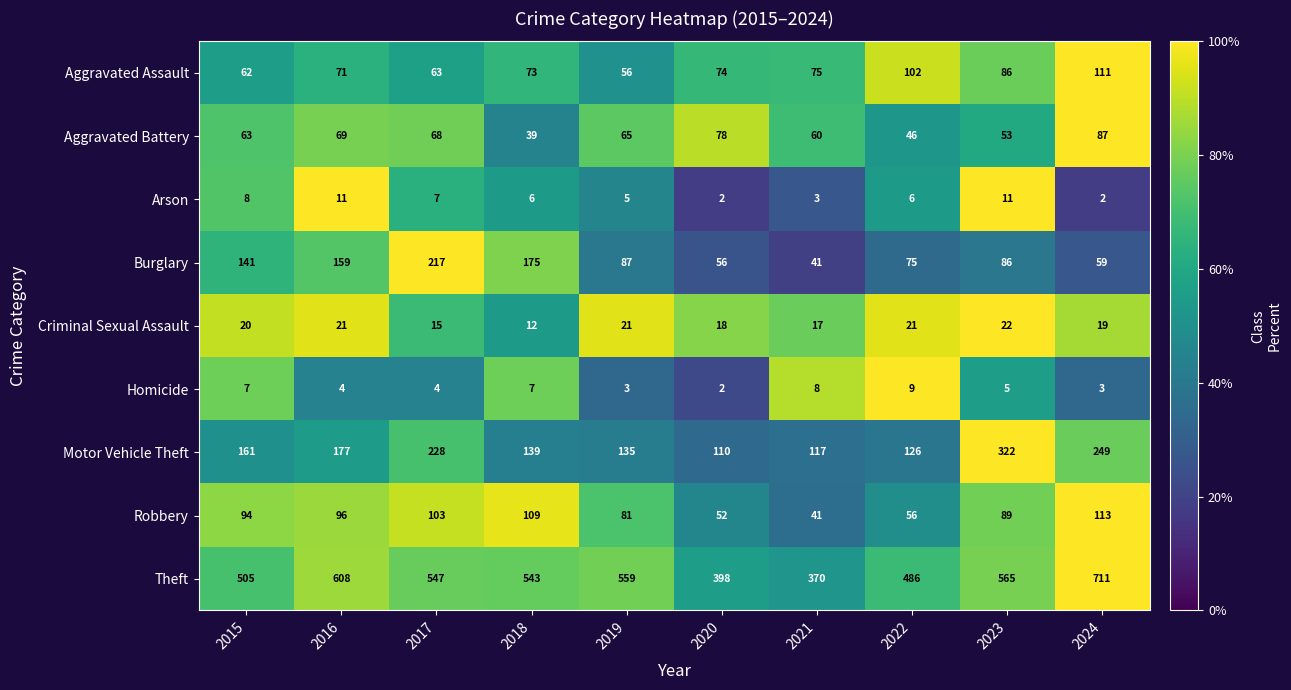

How many series are shown in this chart?

9